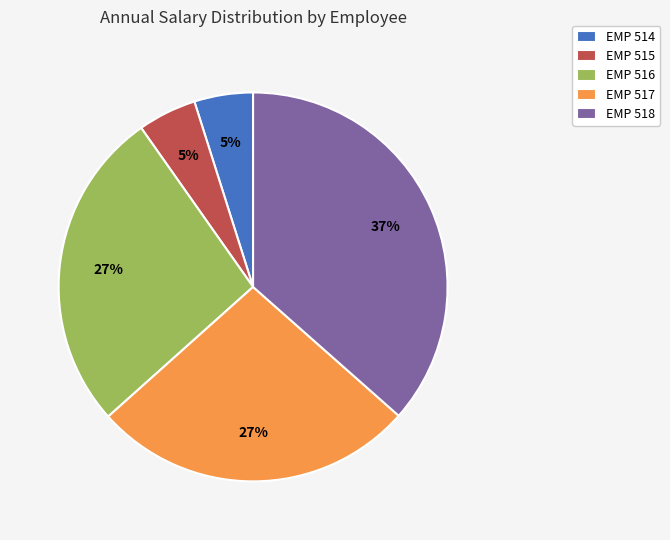

Combined, do EMP 515 and EMP 514 account for over 50%?

No